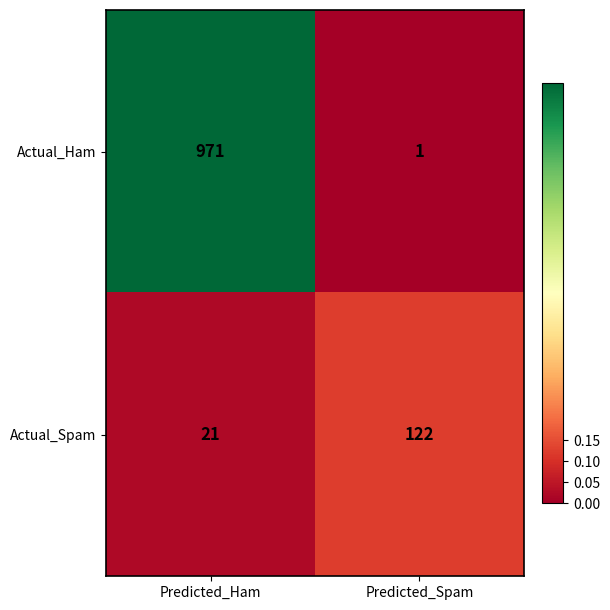

Rank the series by their average value, from lowest to highest.

Actual_Spam, Actual_Ham